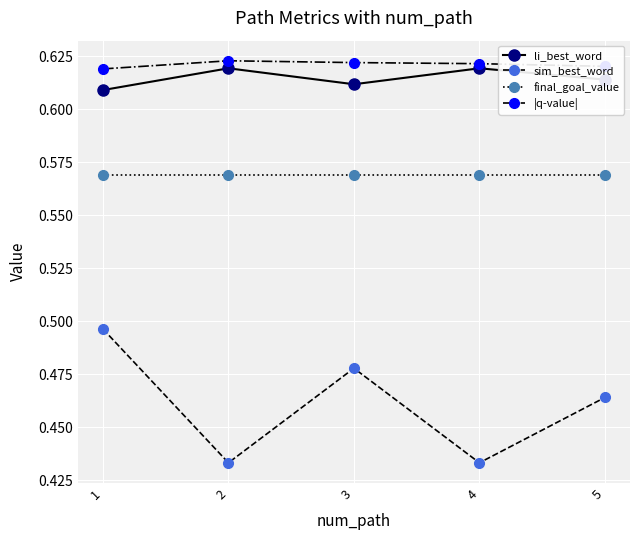

What are all the series names shown in the legend?

li_best_word, sim_best_word, final_goal_value, |q-value|